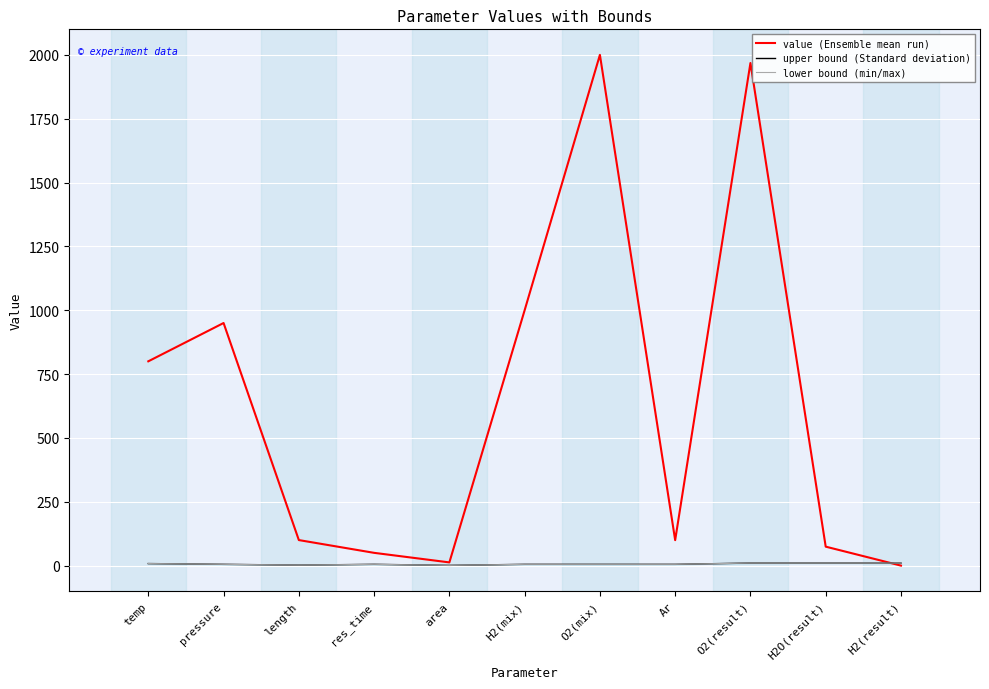

What is the label of the 3rd point from the left?

length